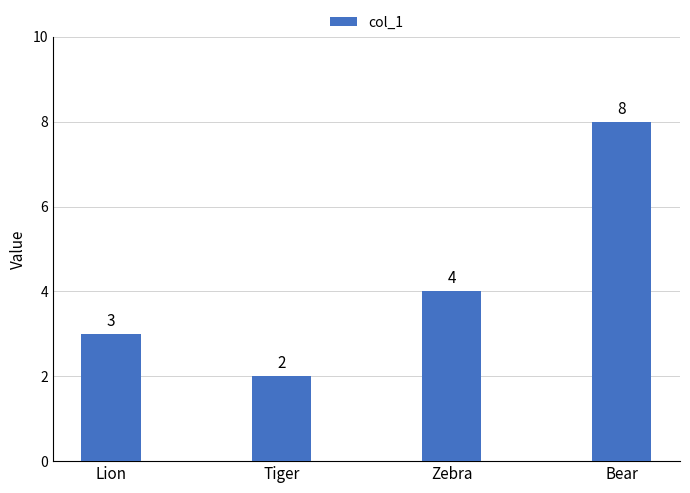

What position from the left is Tiger?

2